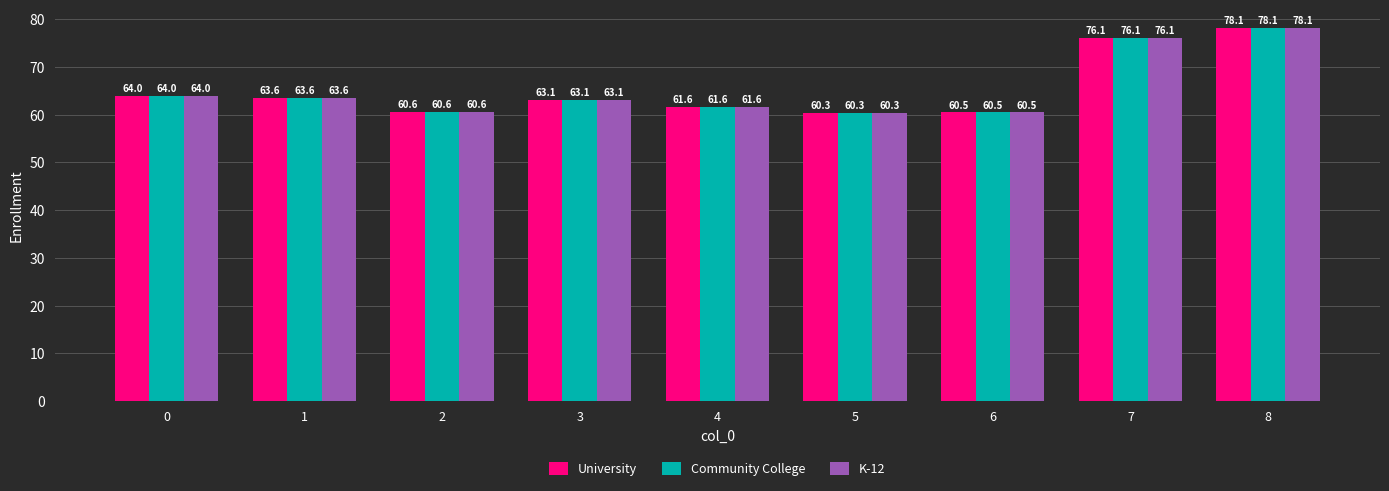

What is the sum of the Community College values at 4 and 5?

121.9